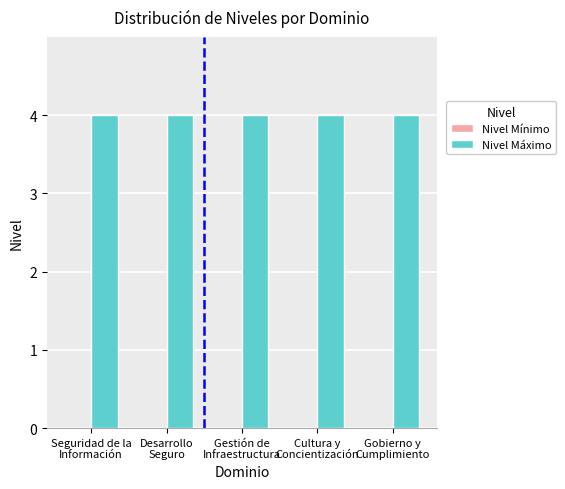

What is the total value across all series at Gestión de
Infraestructura?

4